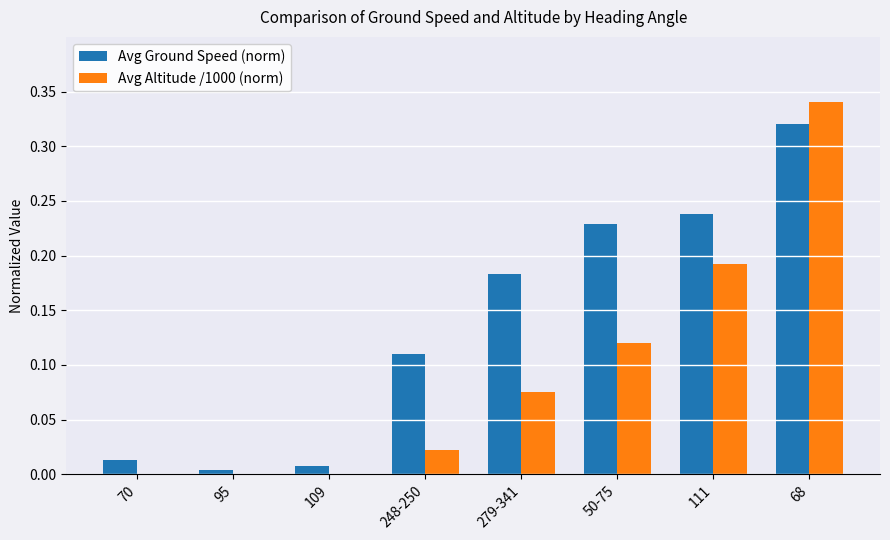

Is the value of Avg Altitude /1000 (norm) at 95 greater than the value of Avg Ground Speed (norm) at 70?

No